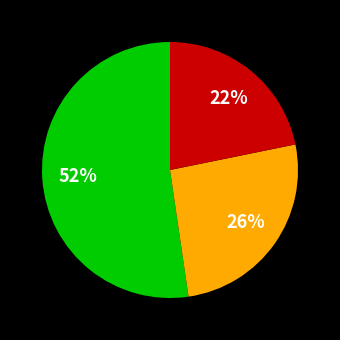

To the nearest percent, what is the average slice percentage?

33%